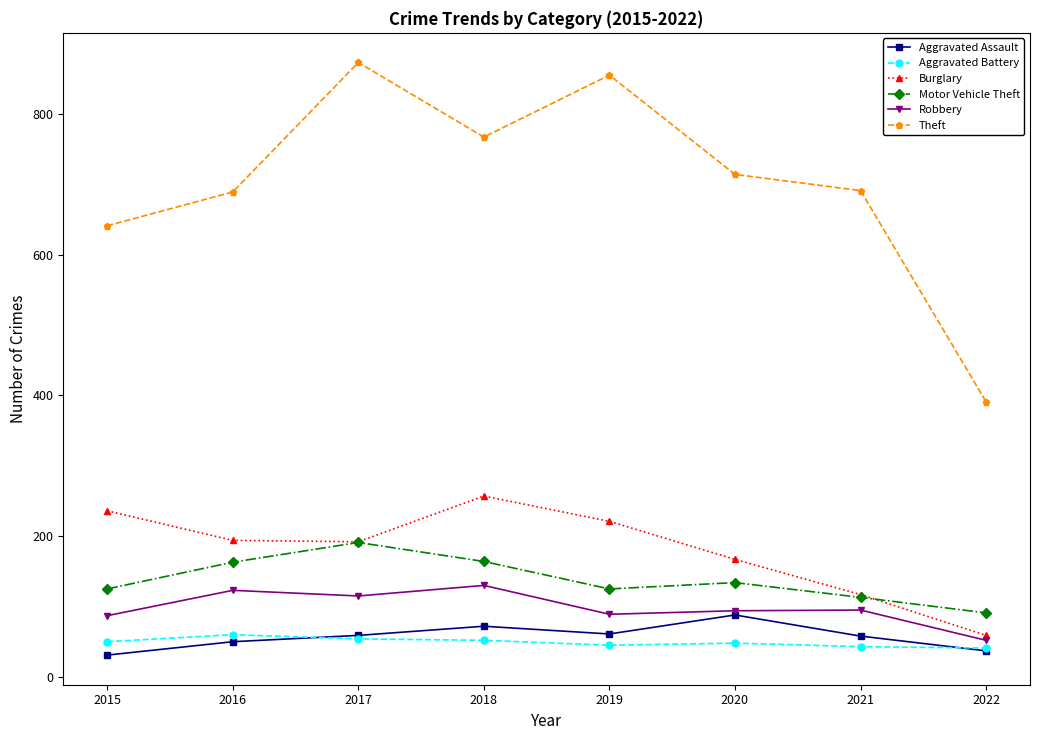

Rank the series at 2019 from lowest to highest value.

Aggravated Battery, Aggravated Assault, Robbery, Motor Vehicle Theft, Burglary, Theft